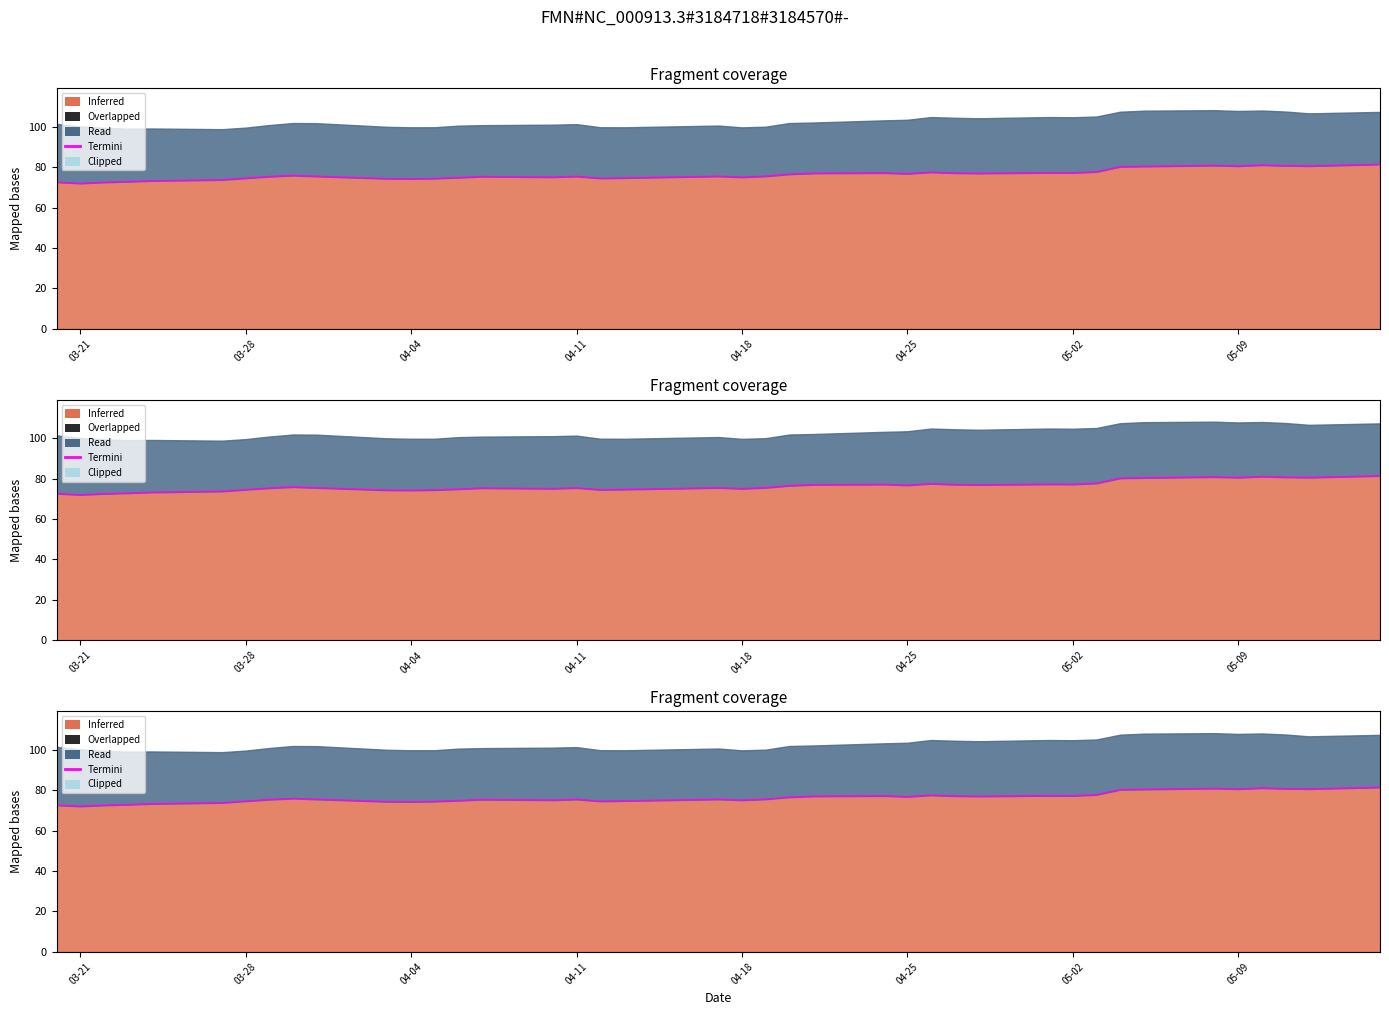

What is the smallest value displayed?

72.0